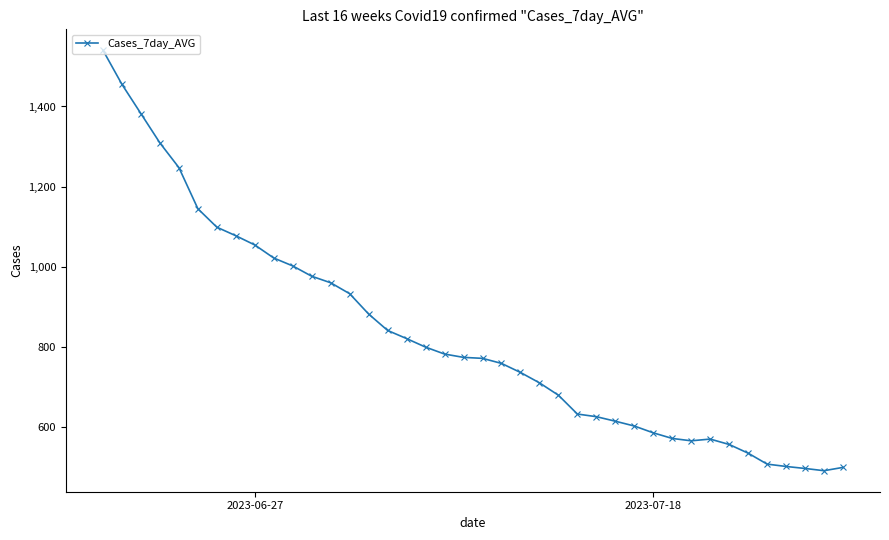

What is the difference between the maximum and second lowest values?

1042.6